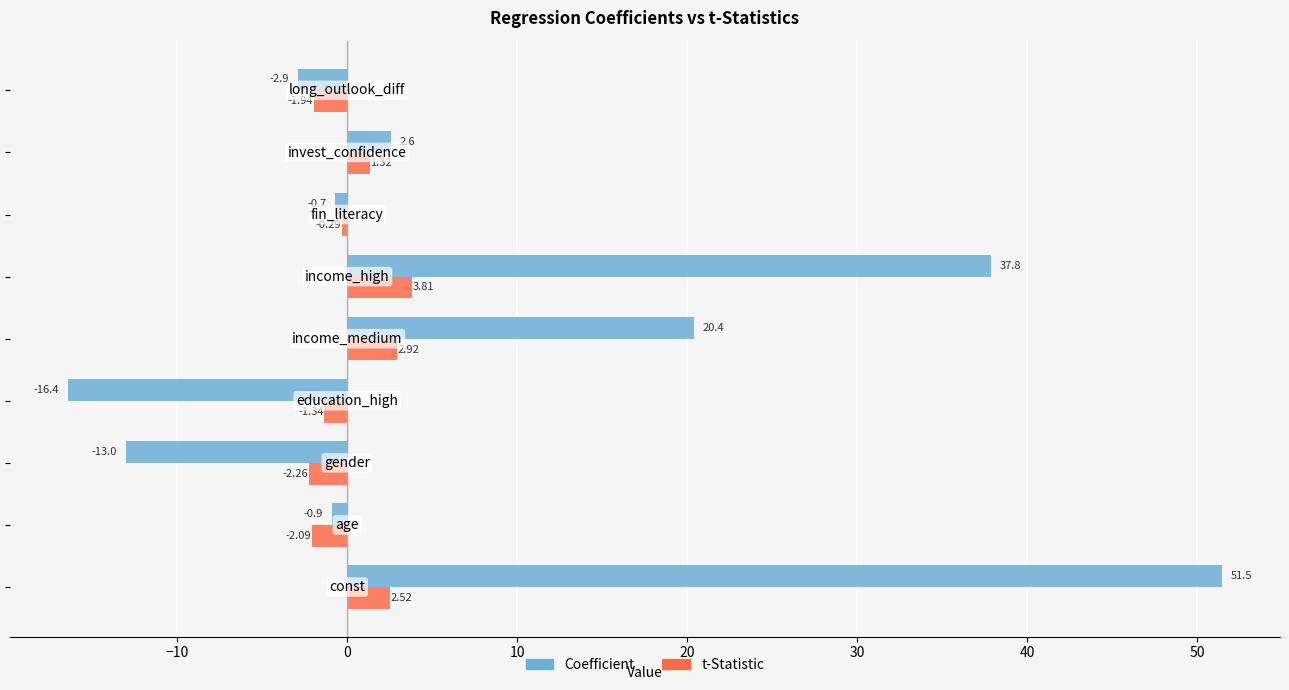

Which series has the largest range (max minus min)?

Coefficient